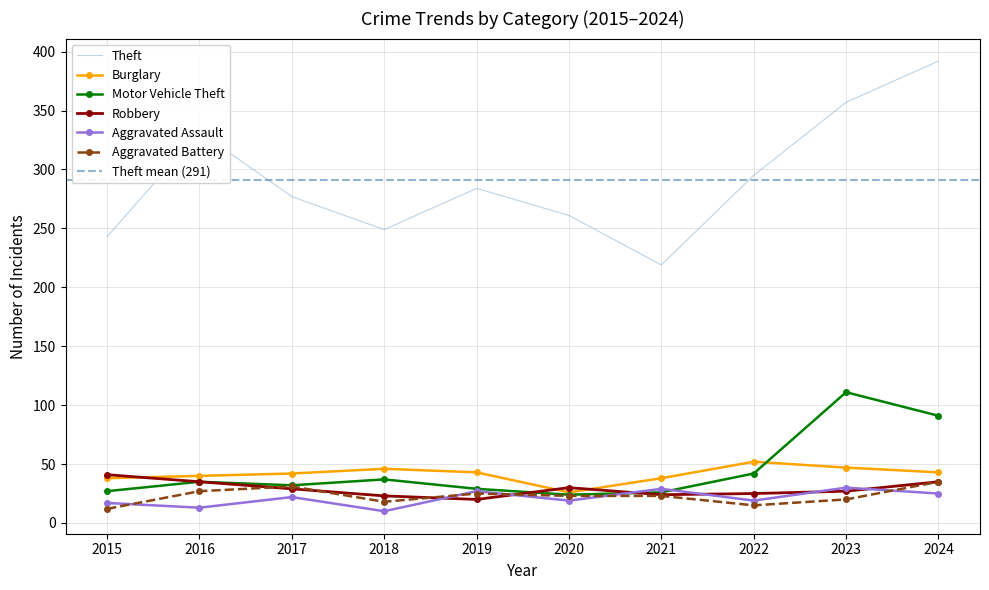

What is the minimum value shown in the chart?

10